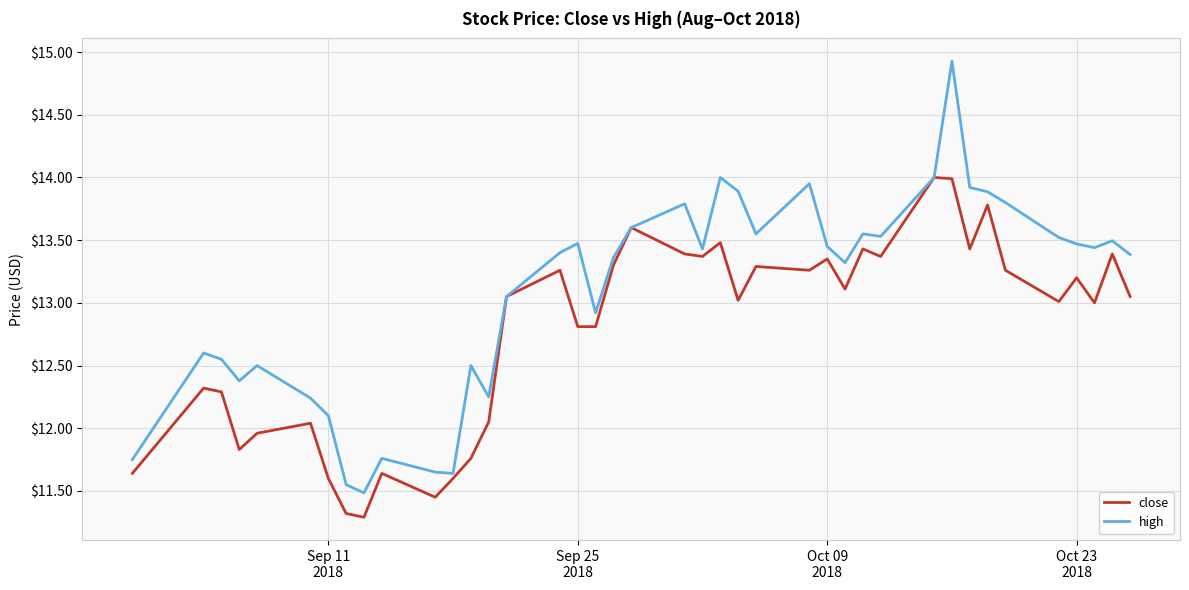

At how many categories does at least one series exceed 12?

34